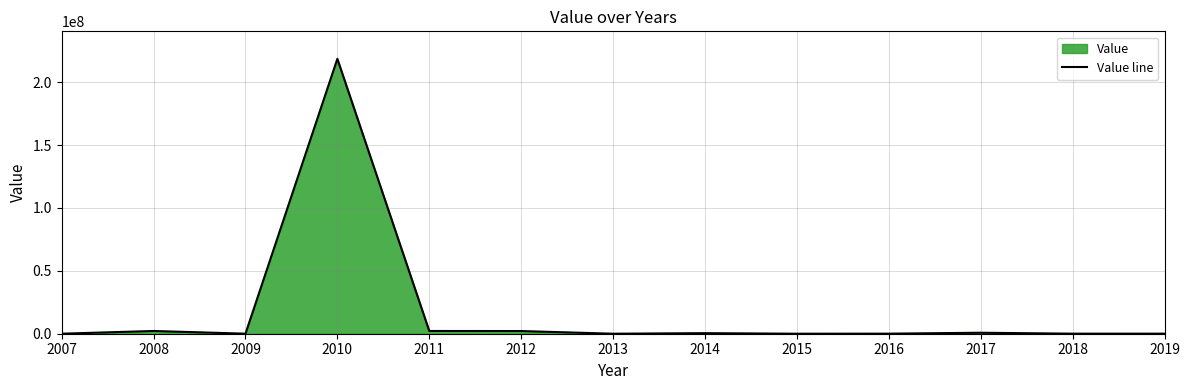

How many interior local peaks (higher than both neighbors) does the data have?

4